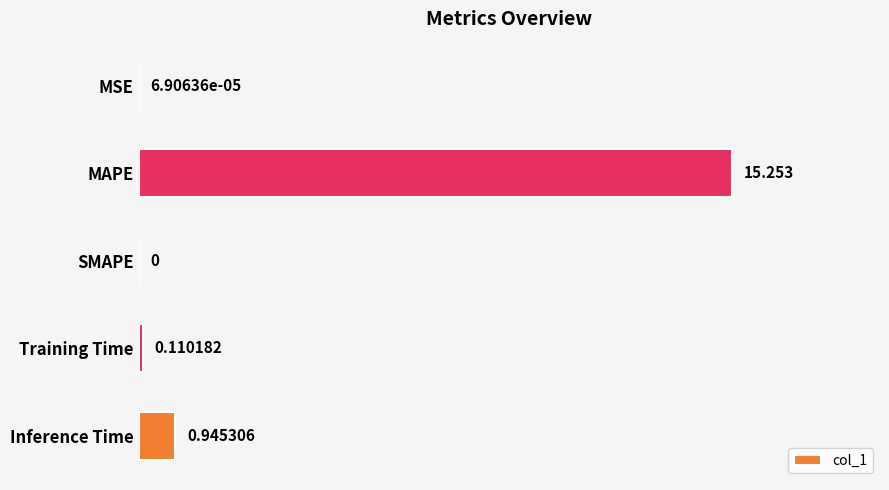

Which has a higher value, MAPE or Training Time?

MAPE